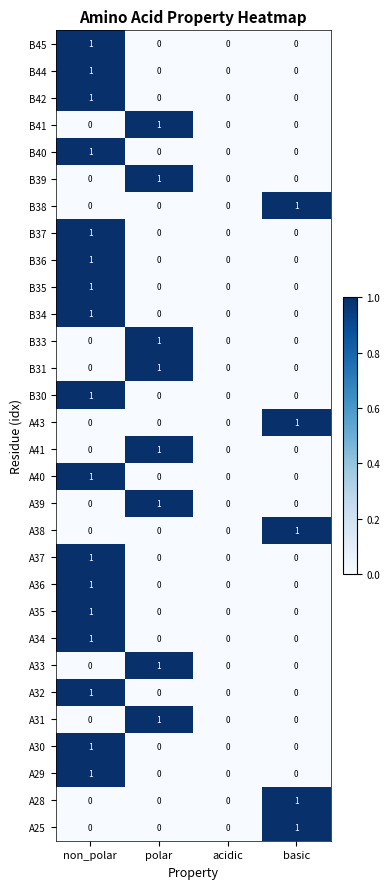

At which category is the sum across all series the highest?

non_polar